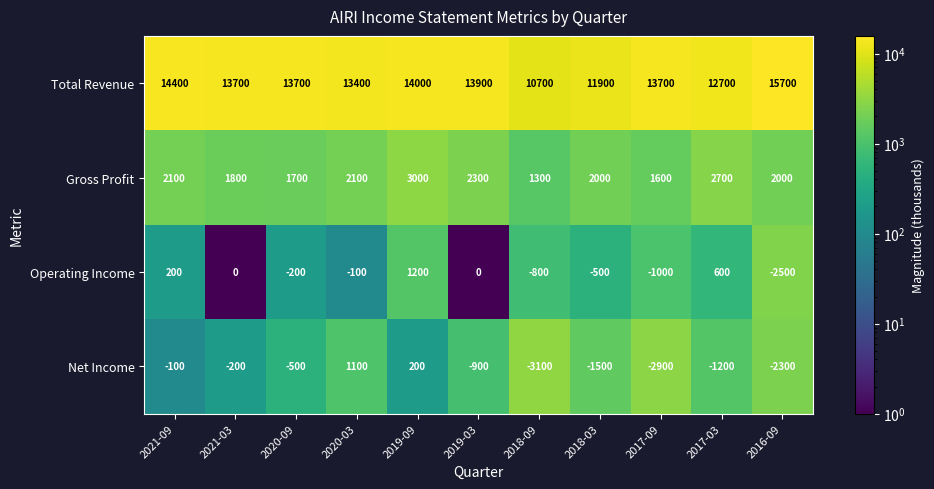

At which label does Gross Profit first exceed 2000?

2021-09